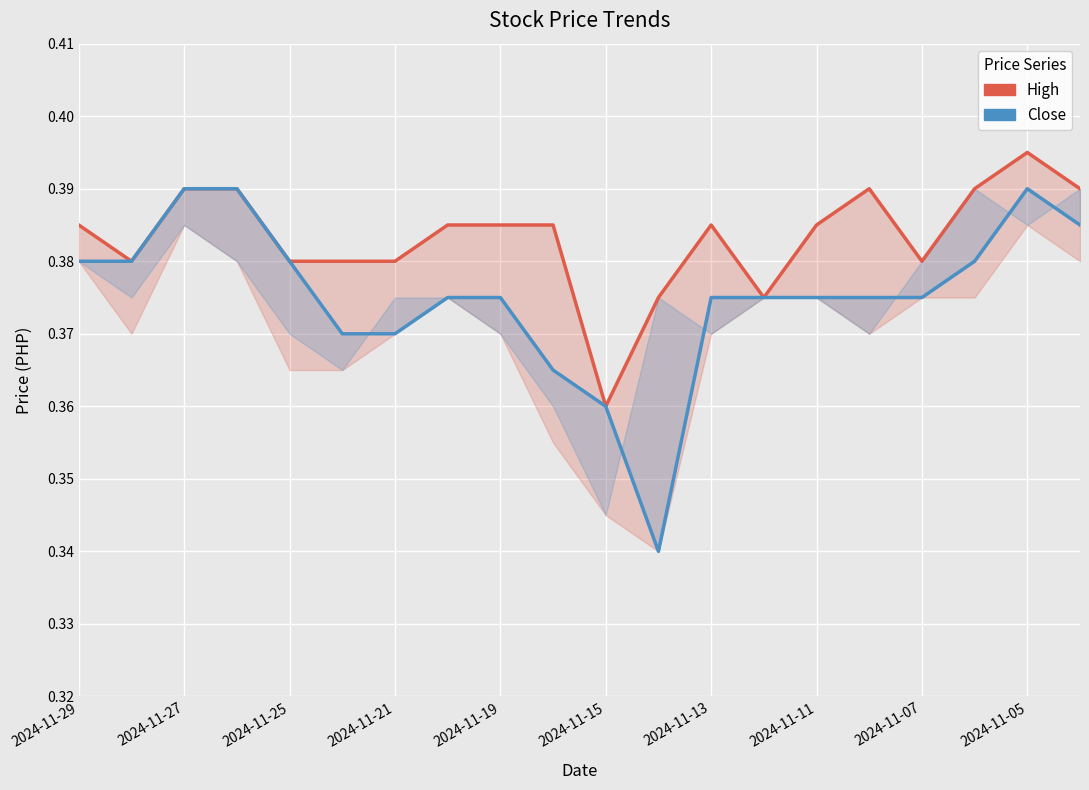

In High, how many points are lower than both neighbors (excluding endpoints)?

4